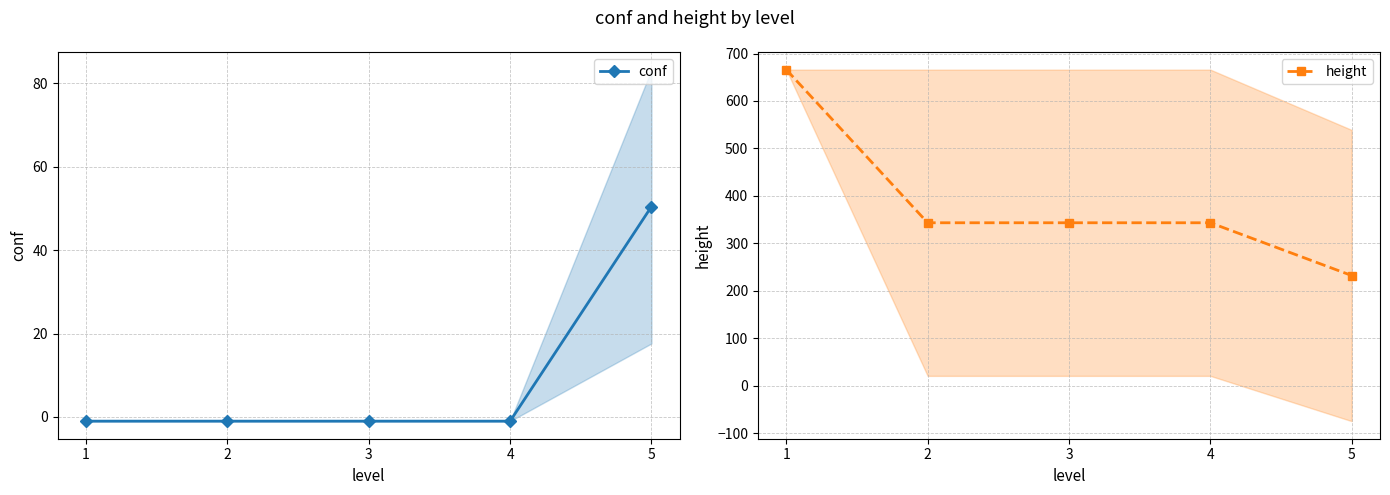

The height series shows 216.5 at 2. True or false?

False